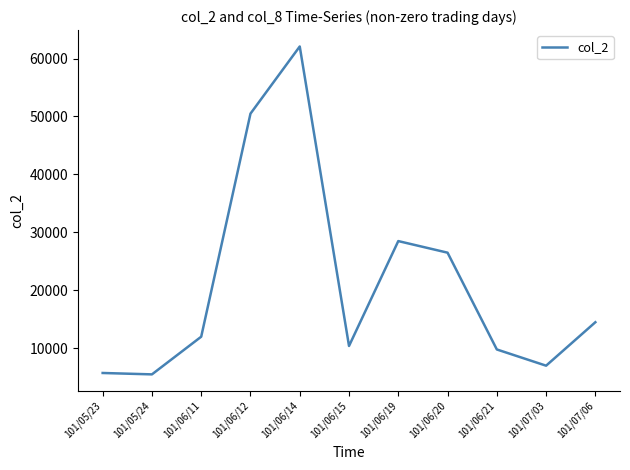

What is the difference between the maximum and minimum values?

56580